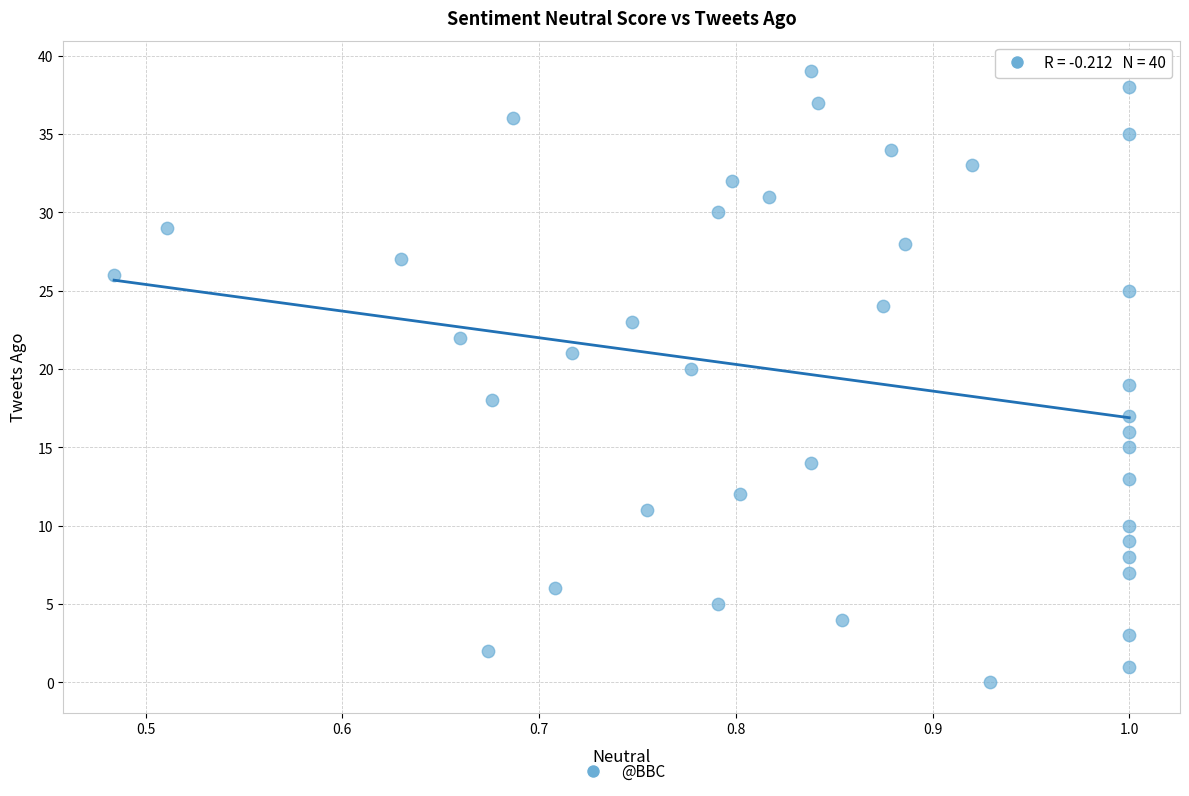

What is the range of Y values (max minus min)?

39